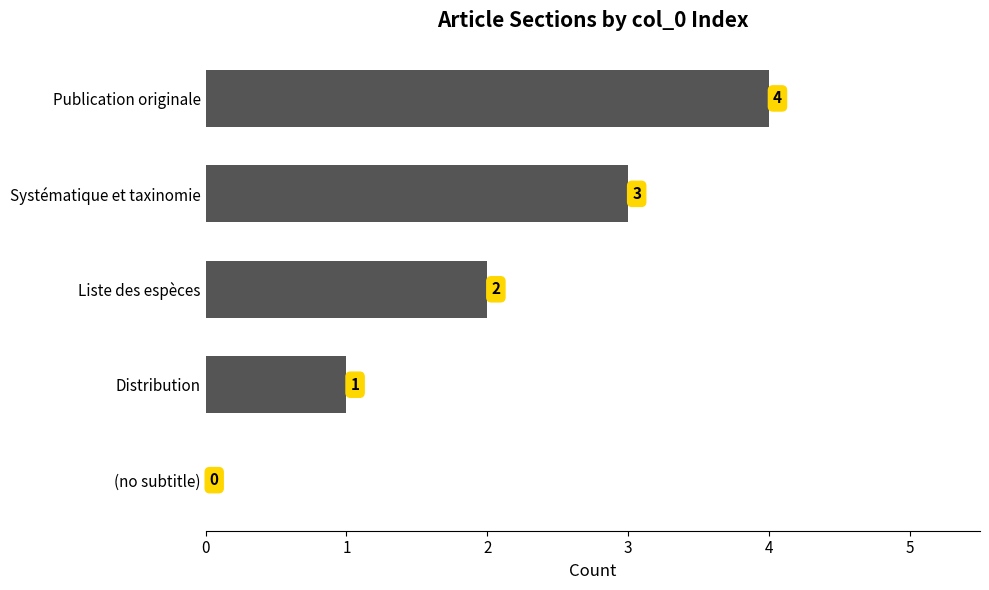

Approximately how many times larger is the value at Liste des espèces compared to Systématique et taxinomie?

0.7